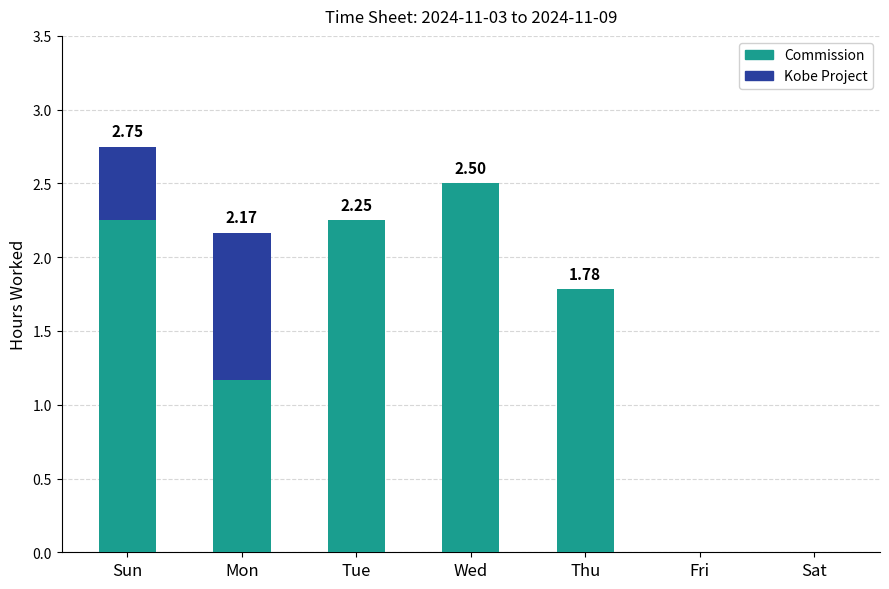

Are the bars horizontal?

No